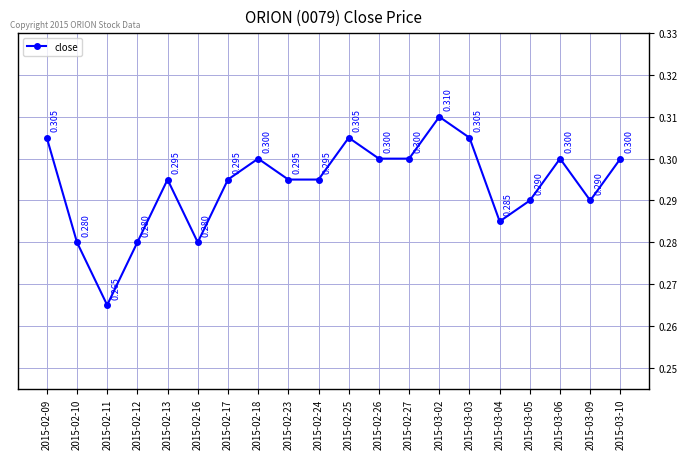

What is the minimum value shown in the chart?

0.3